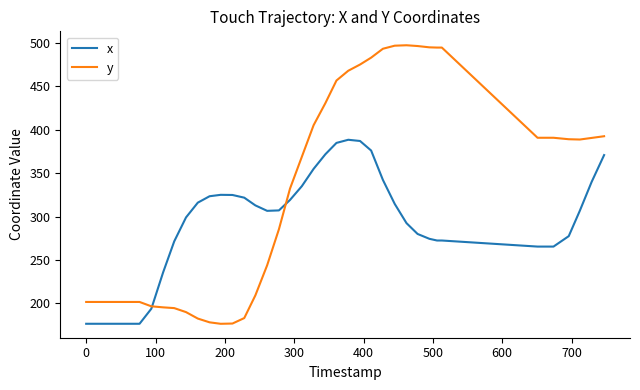

Which series has the largest total across all categories?

y